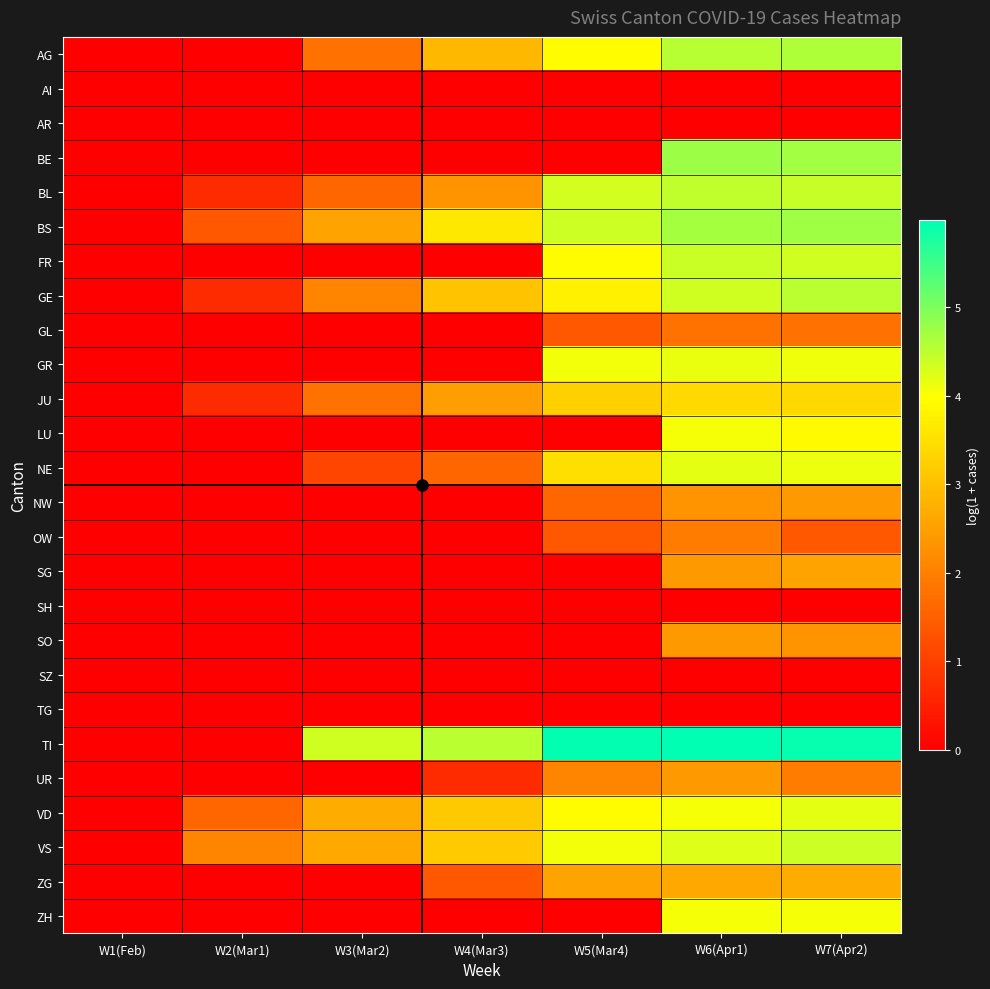

At how many categories does at least one series exceed 0?

6